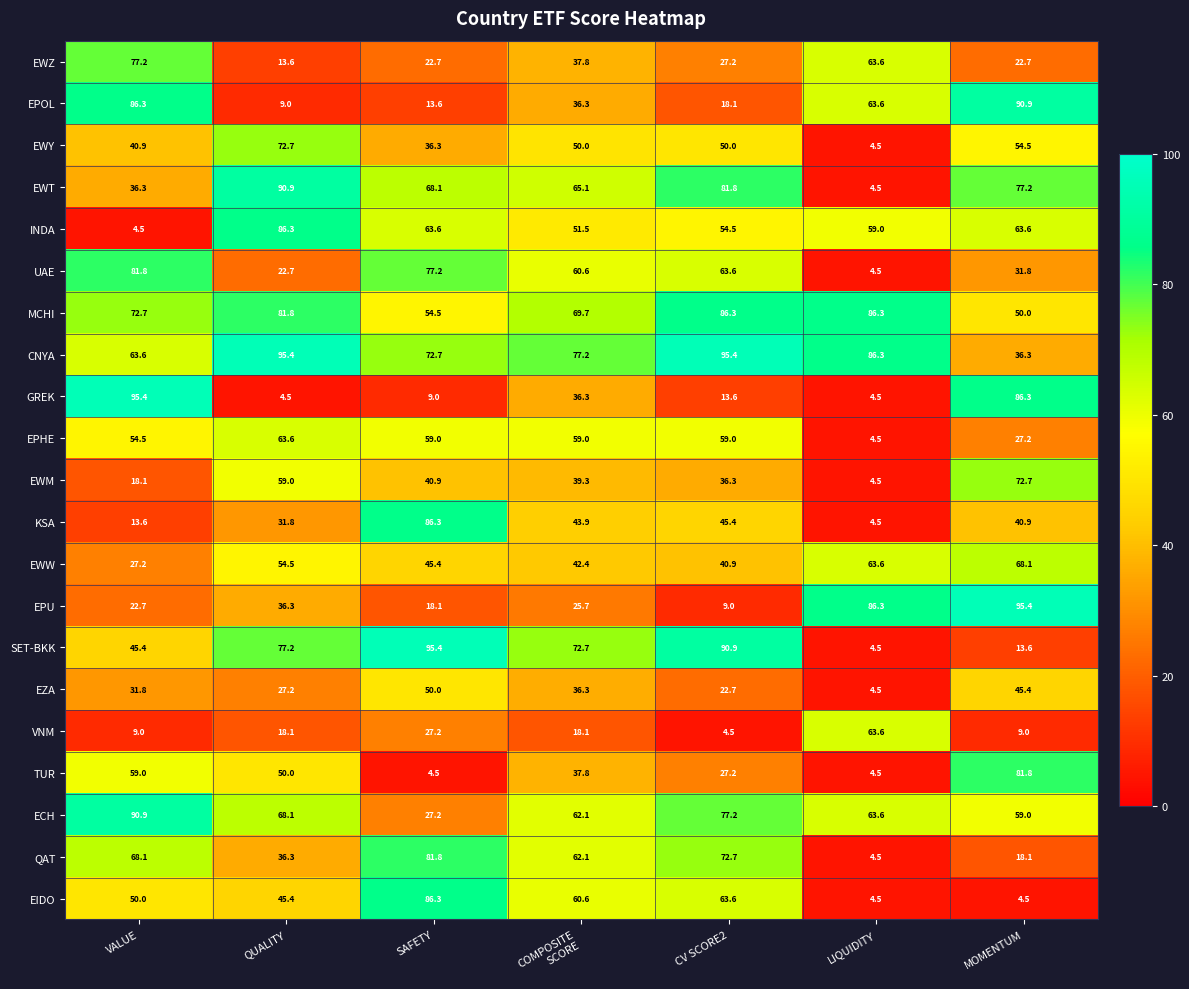

The value of EPU at LIQUIDITY is 18.8. True or false?

False